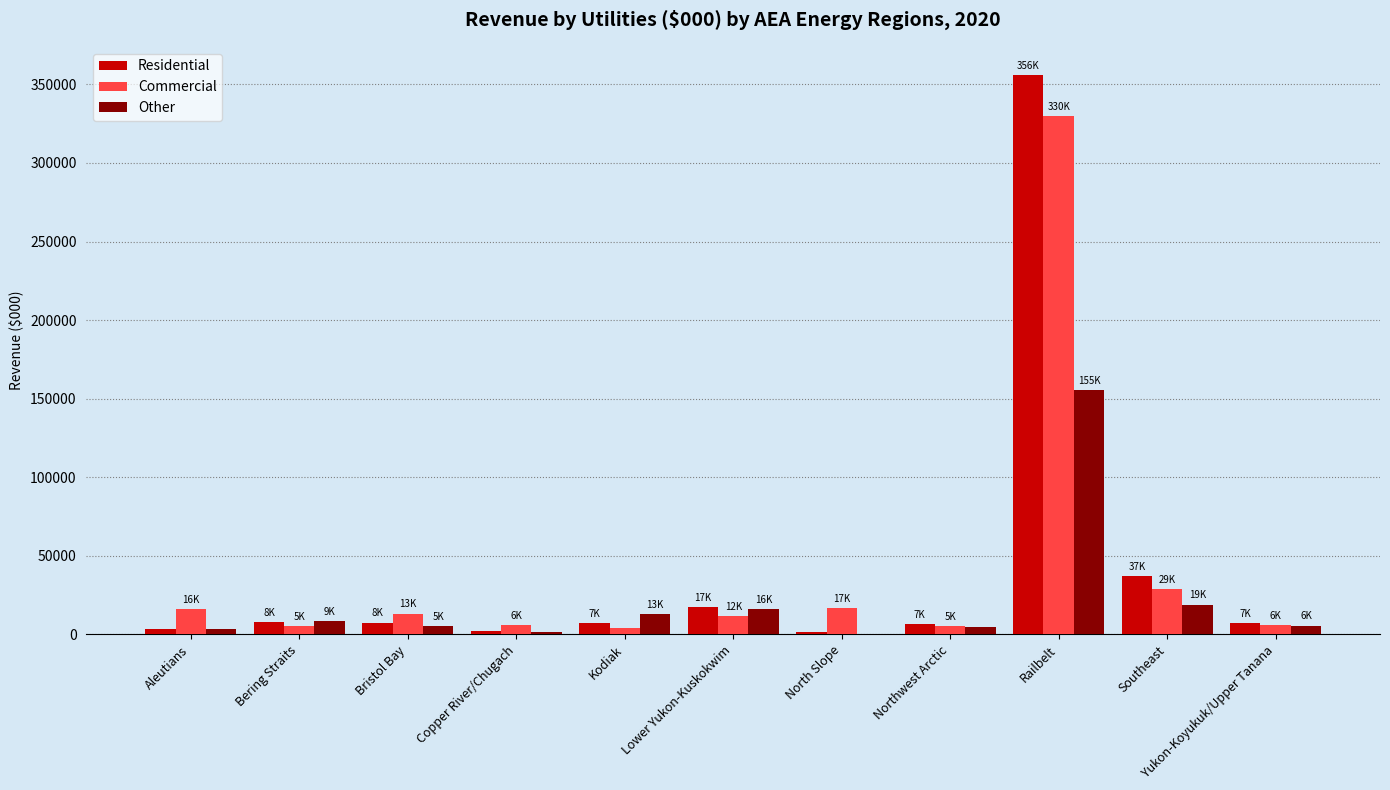

Are the bars horizontal?

No